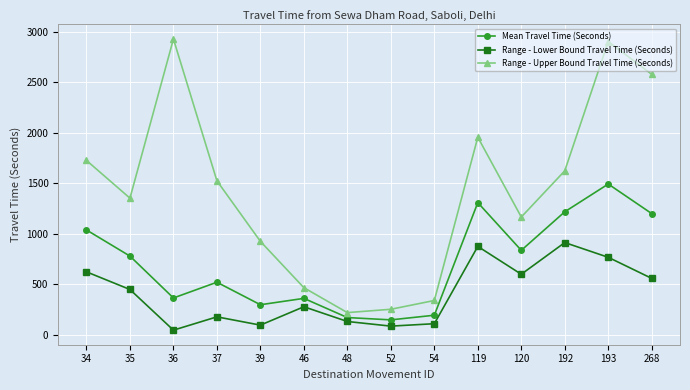

Read the Mean Travel Time (Seconds) value at 34.

1037